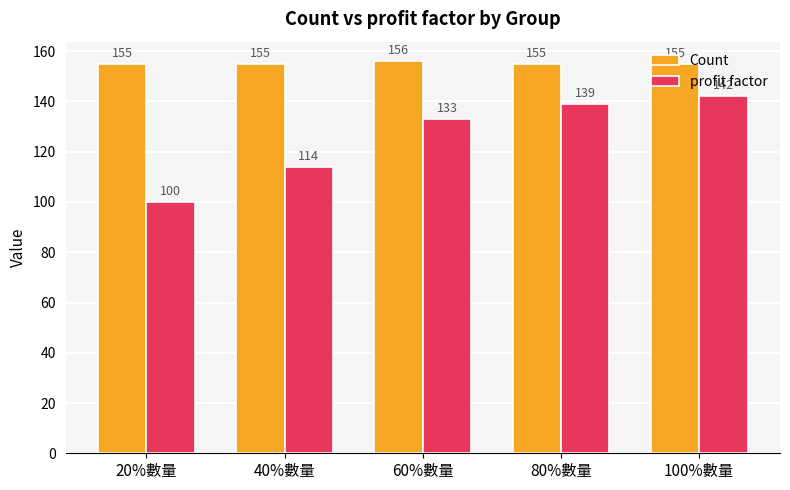

Is it true that Count equals 39 at 40%數量?

False